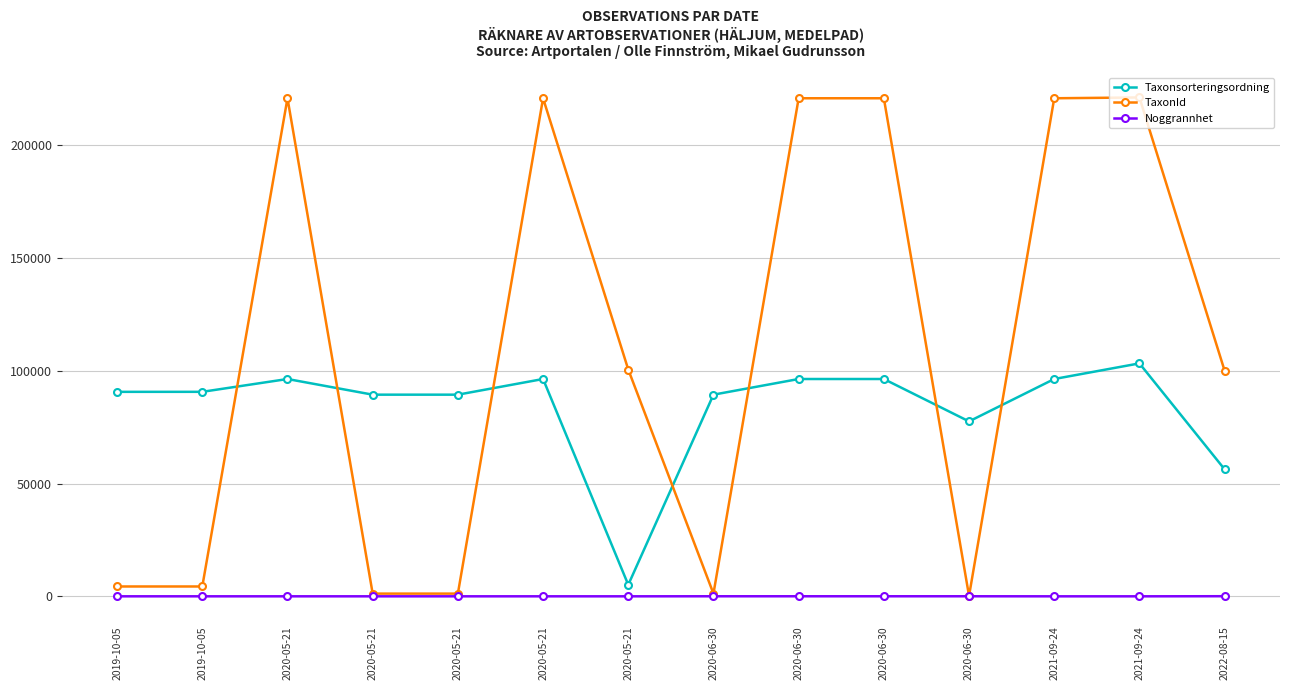

Which series has the largest total across all categories?

TaxonId